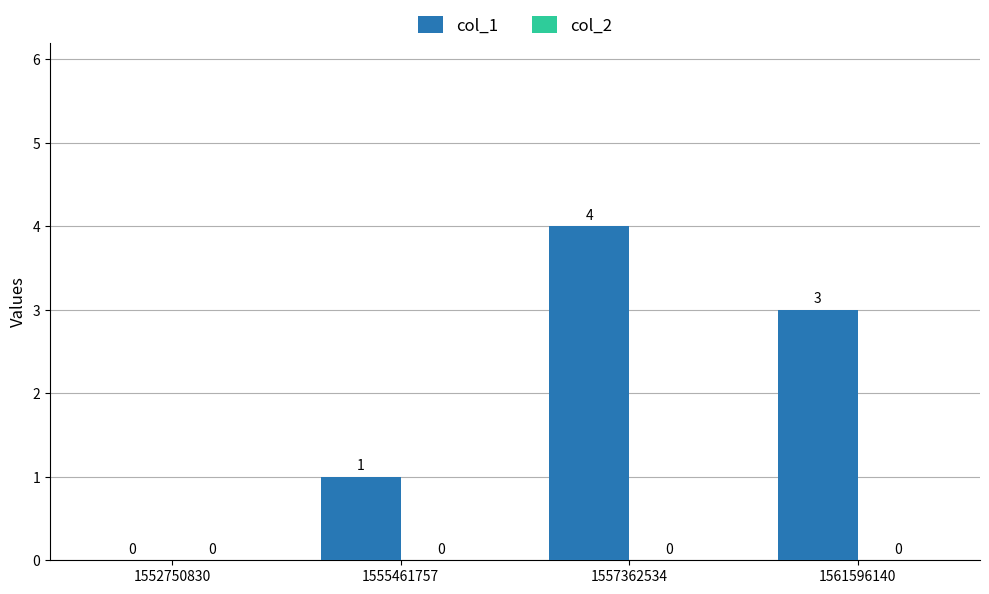

The value at 1555461757 is 0. True or false?

False